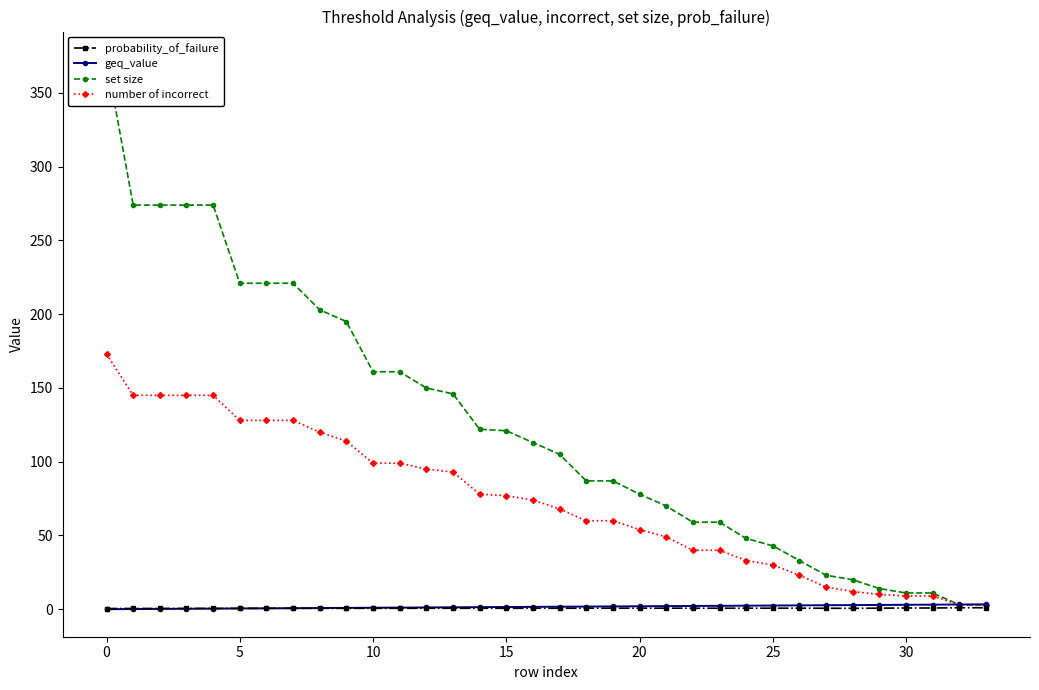

What is the value of the number of incorrect point at the 11th from the left?

145.0